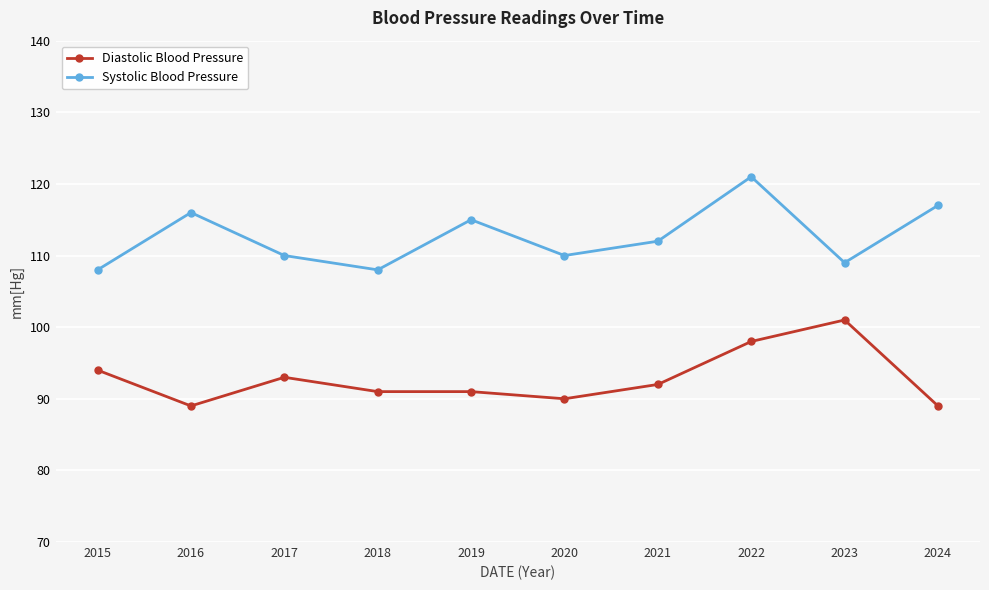

Reading right to left, extract all data points from this chart.

Diastolic Blood Pressure: 89	101	98	92	90	91	91	93	89	94
Systolic Blood Pressure: 117	109	121	112	110	115	108	110	116	108